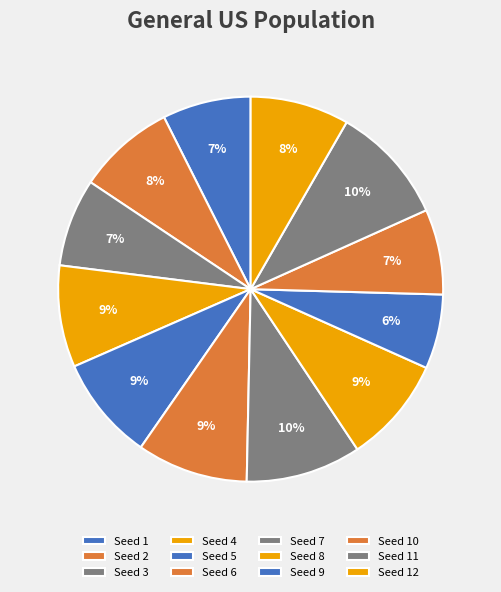

Which category has the smallest portion of the pie?

9